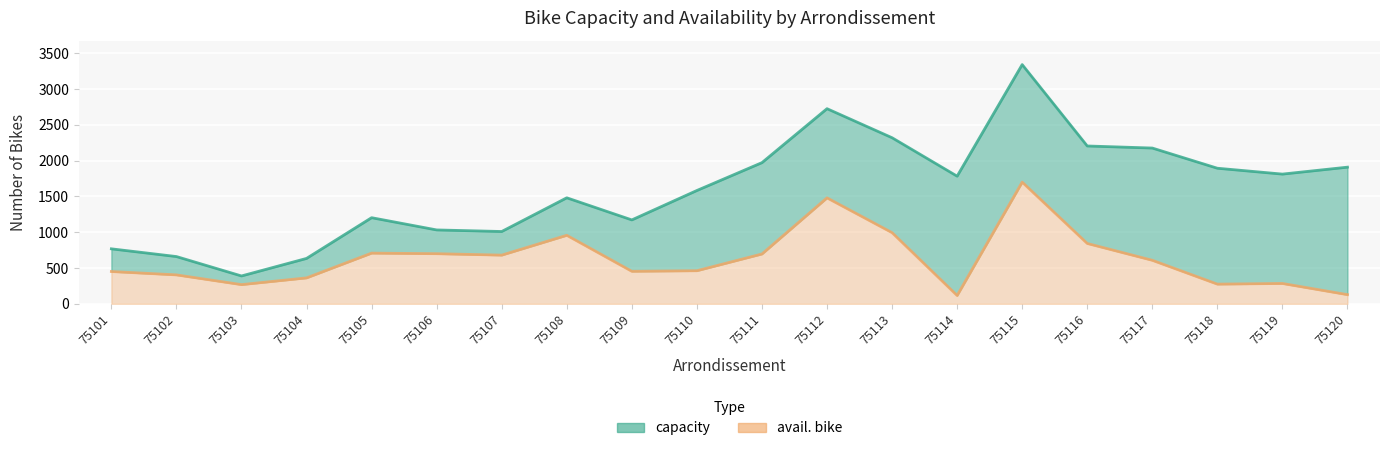

At how many categories does at least one series exceed 2516?

2